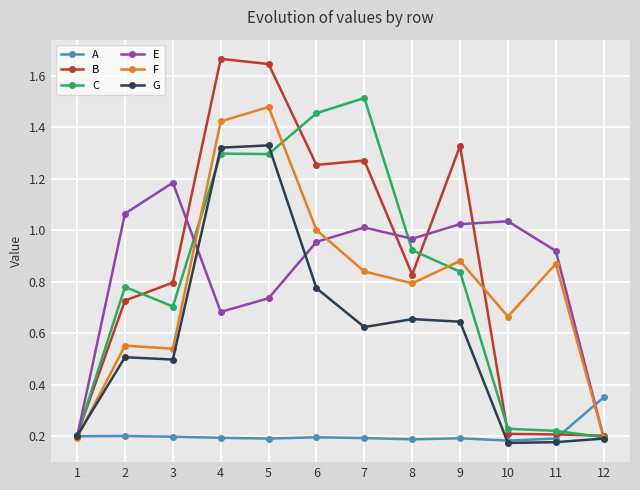

Which series changed the most between 2 and 7?

C